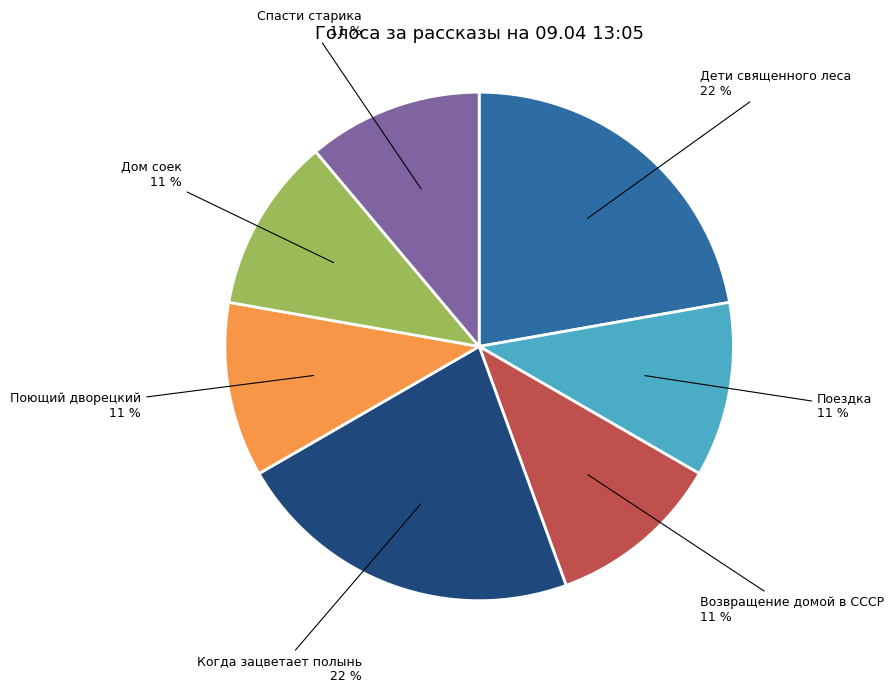

To the nearest percent, what portion does Дом соек represent?

11%